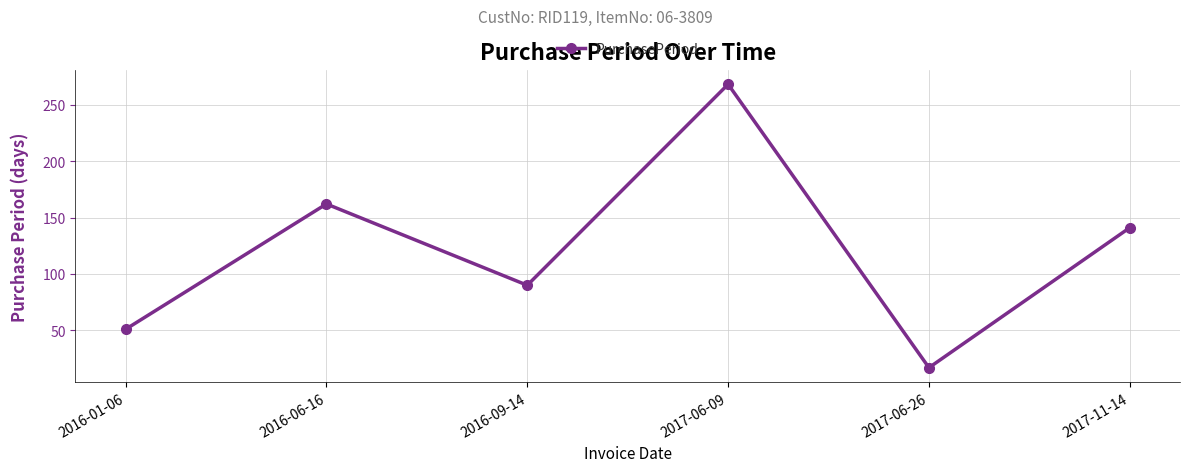

What is the smallest value displayed?

17